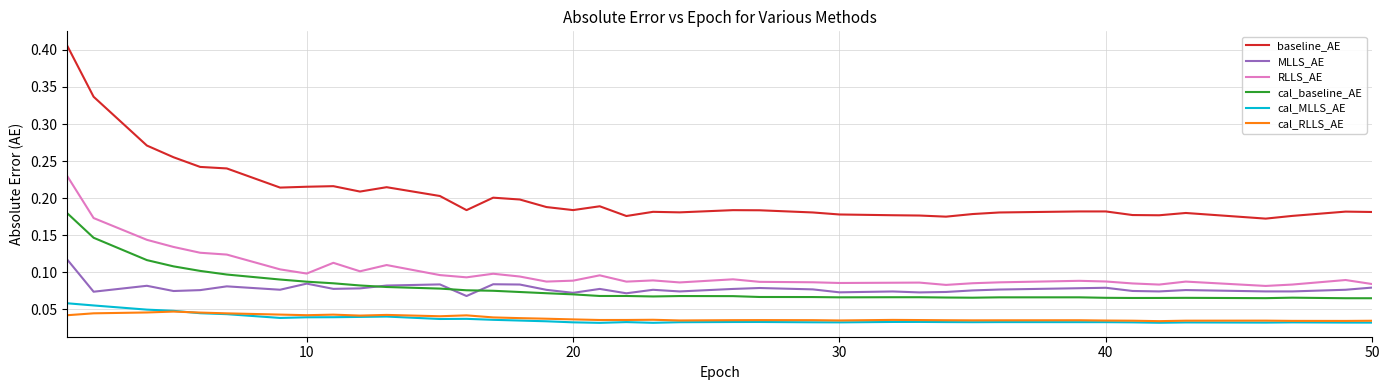

Which series has the widest spread of values?

baseline_AE